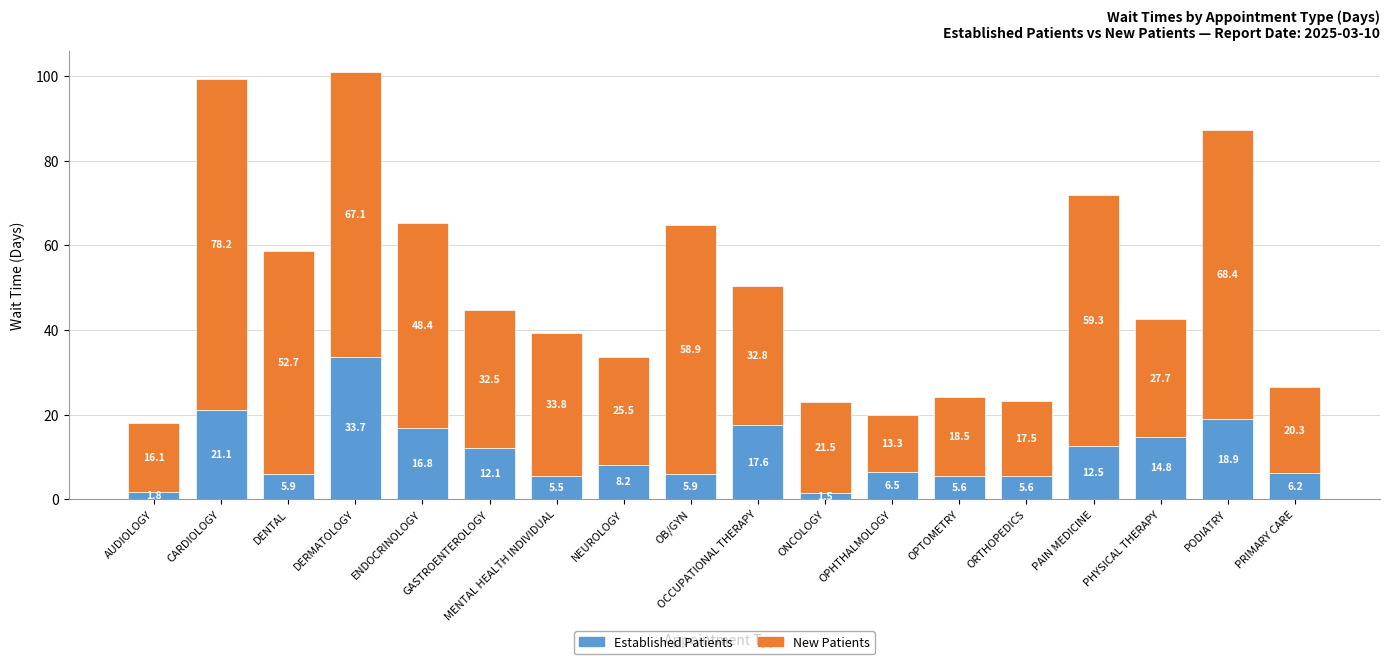

What is the total value across all series at MENTAL HEALTH INDIVIDUAL?

39.3